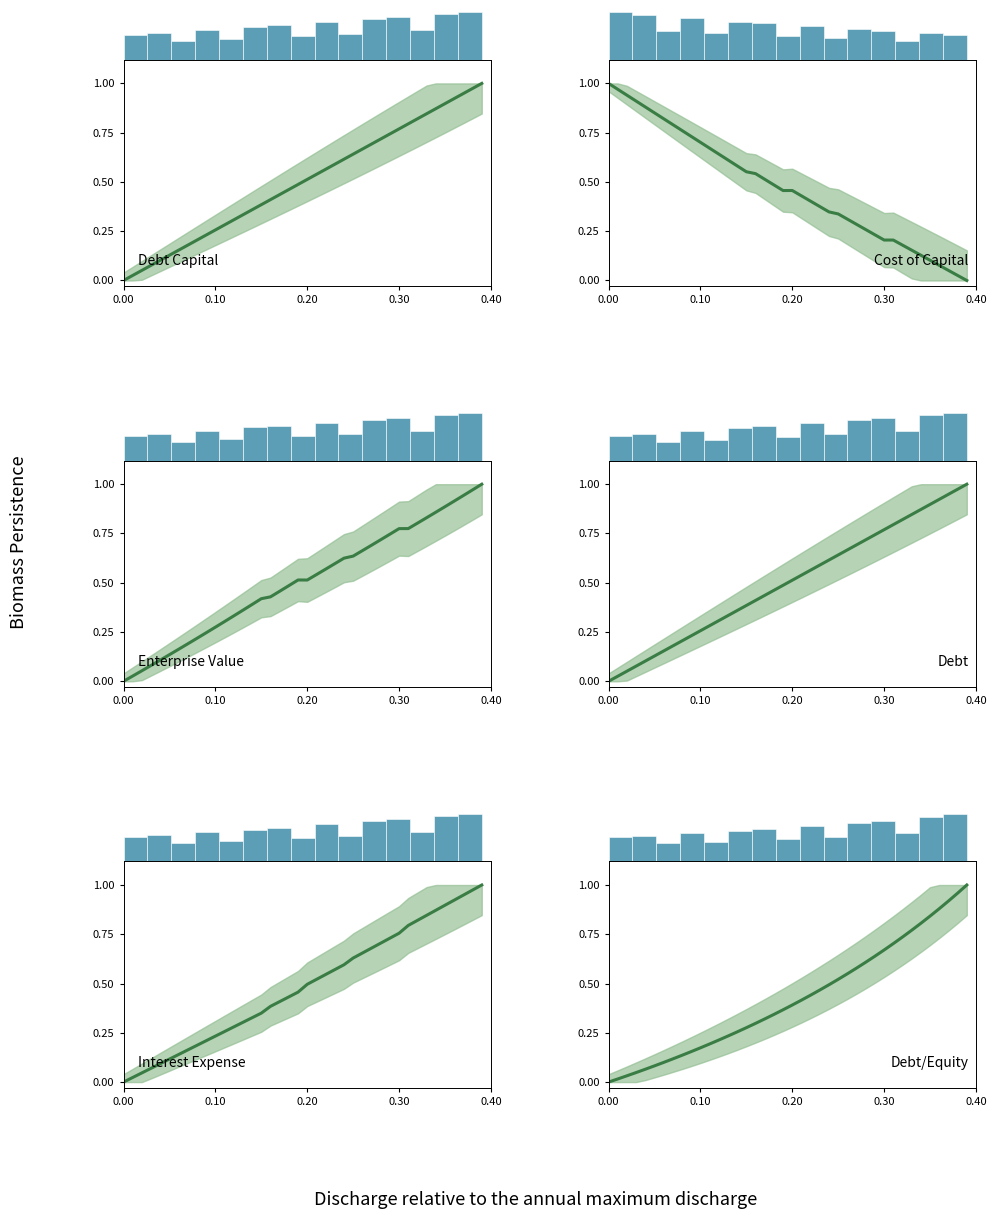

What is the difference between the maximum and second lowest values in the enterprise_value (mean) series?

1.0